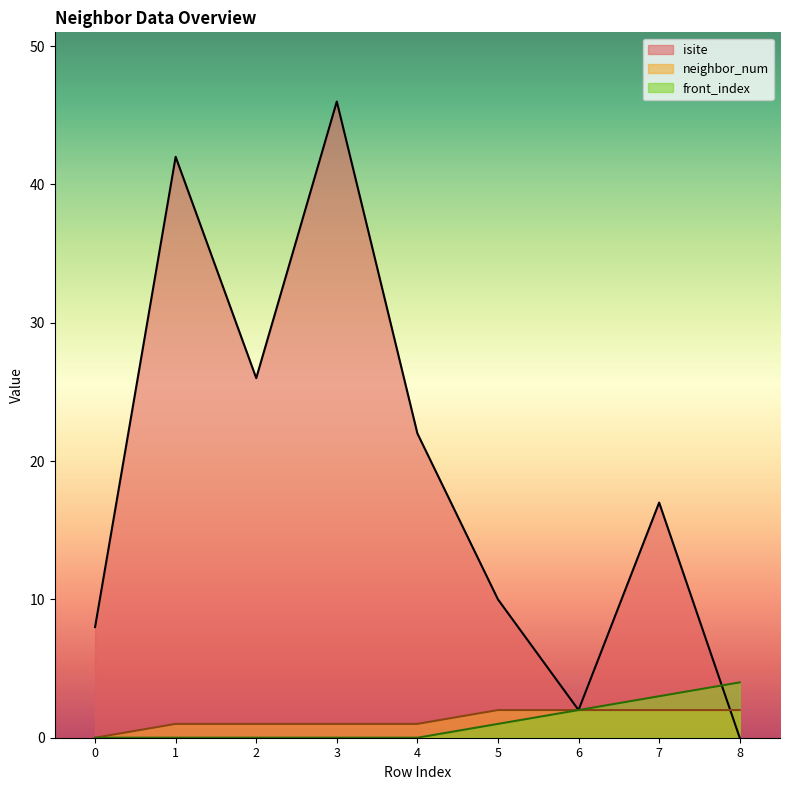

True or false: front_index and neighbor_num intersect in this chart.

False